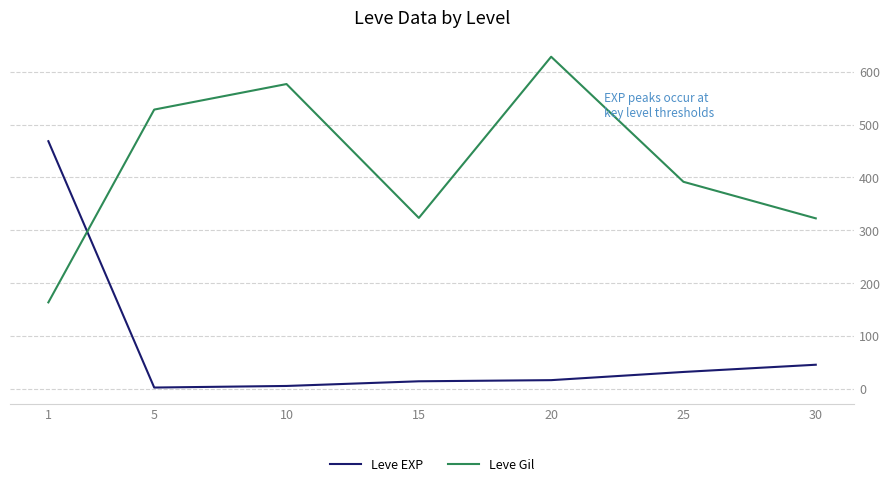

Is it true that Leve EXP equals 45.5 at 30?

True